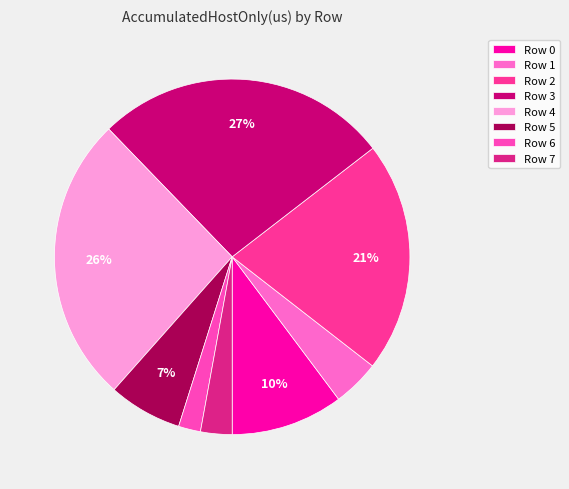

Rank the categories by value from highest to lowest.

Row 3, Row 4, Row 2, Row 0, Row 5, Row 1, Row 7, Row 6